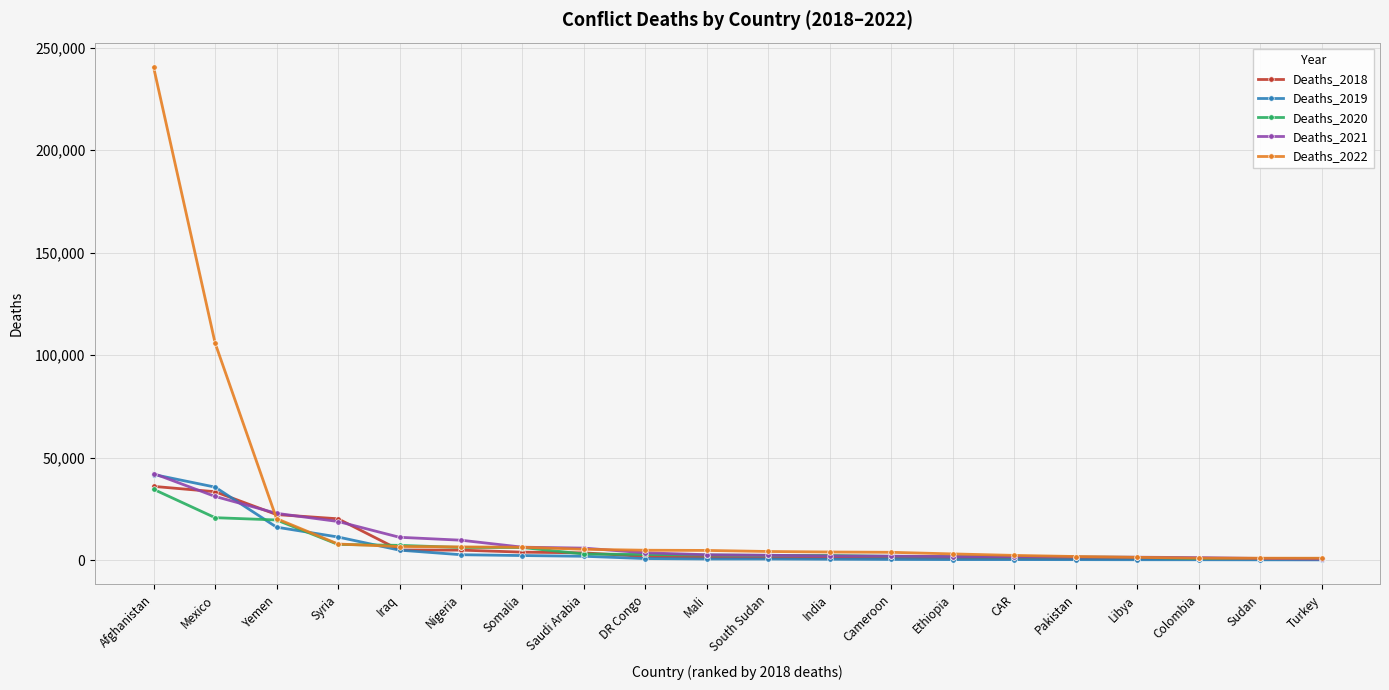

What is the label of the 5th point from the right?

Pakistan